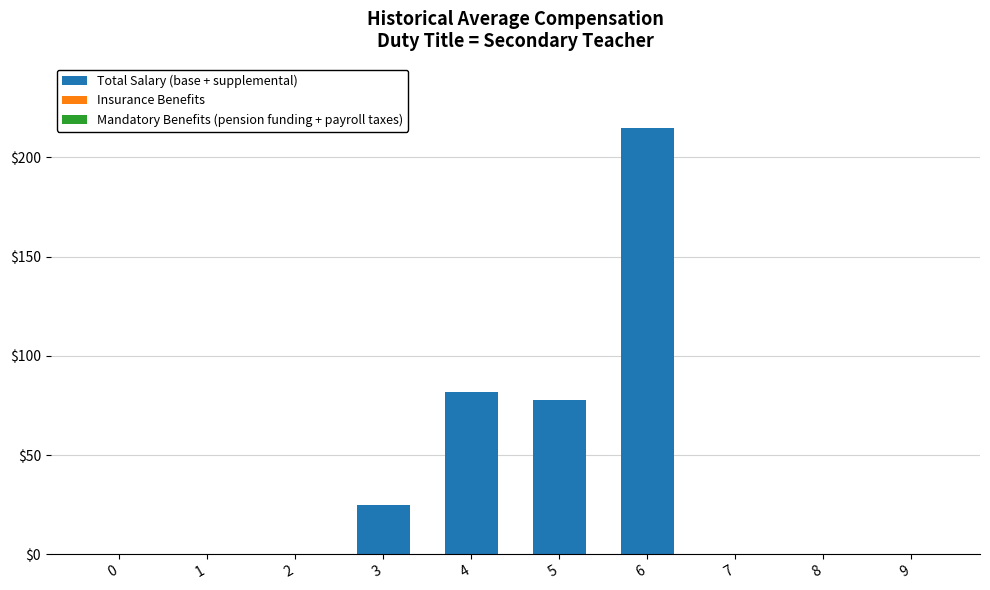

Reading right to left, extract all data points from this chart.

9=0	8=0	7=0	6=215	5=78	4=82	3=25	2=0	1=0	0=0